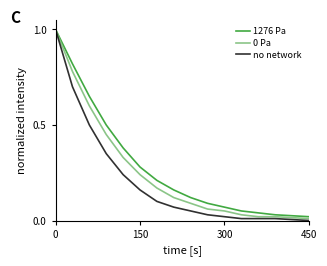

What is the highest value of the no network series?

1.0